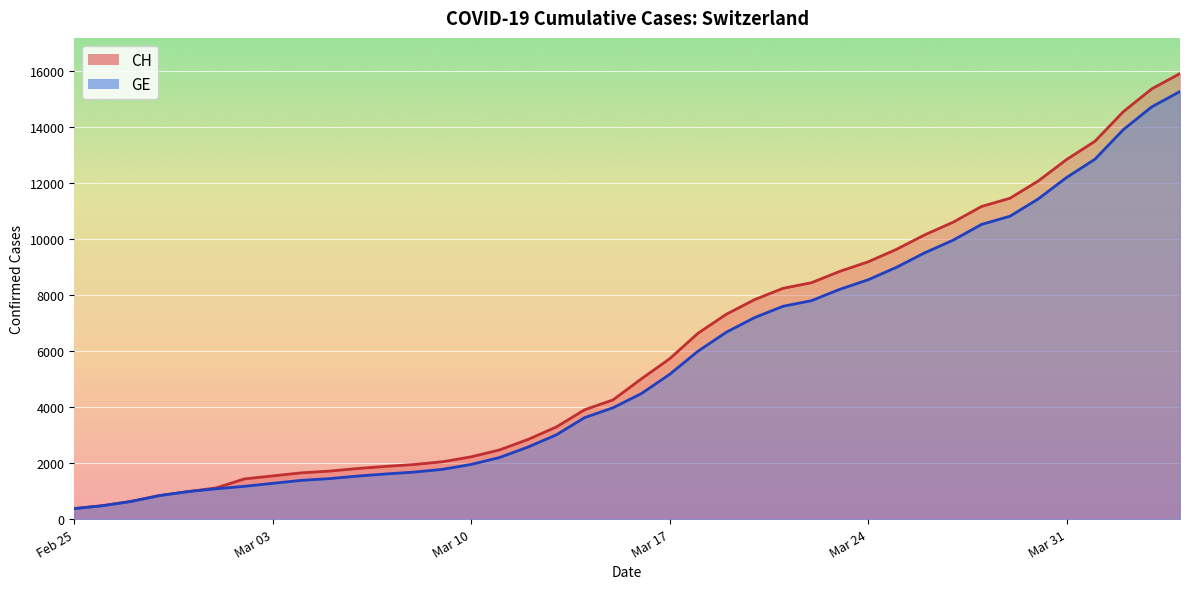

Rank the series by their average value, from lowest to highest.

GE, CH